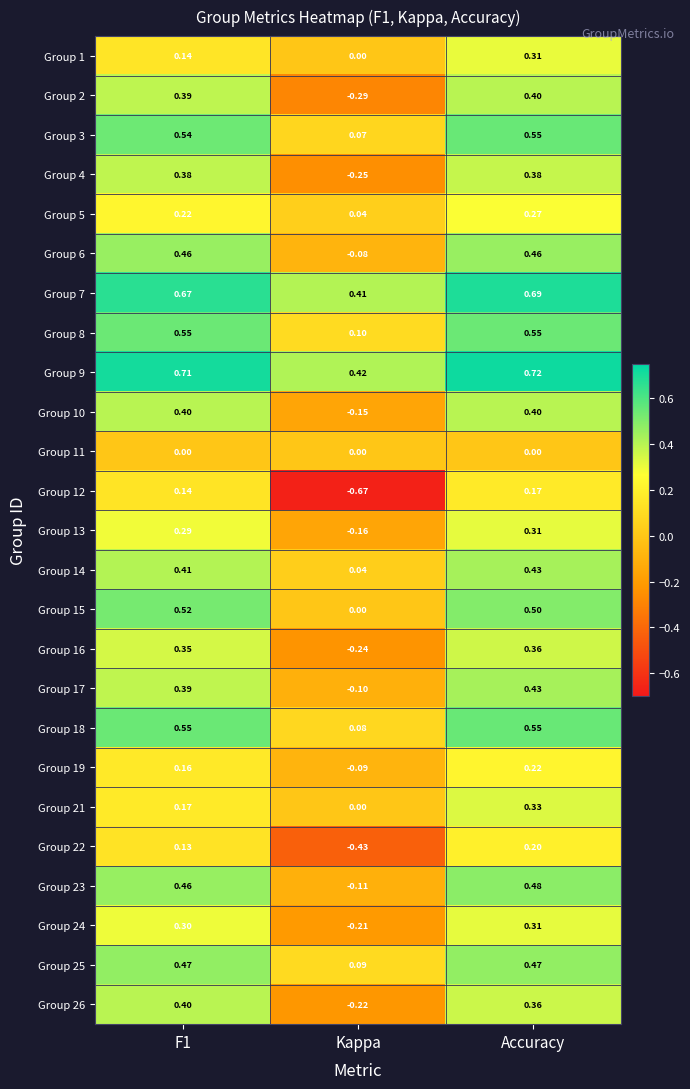

Which category has the lowest value across all series?

Kappa